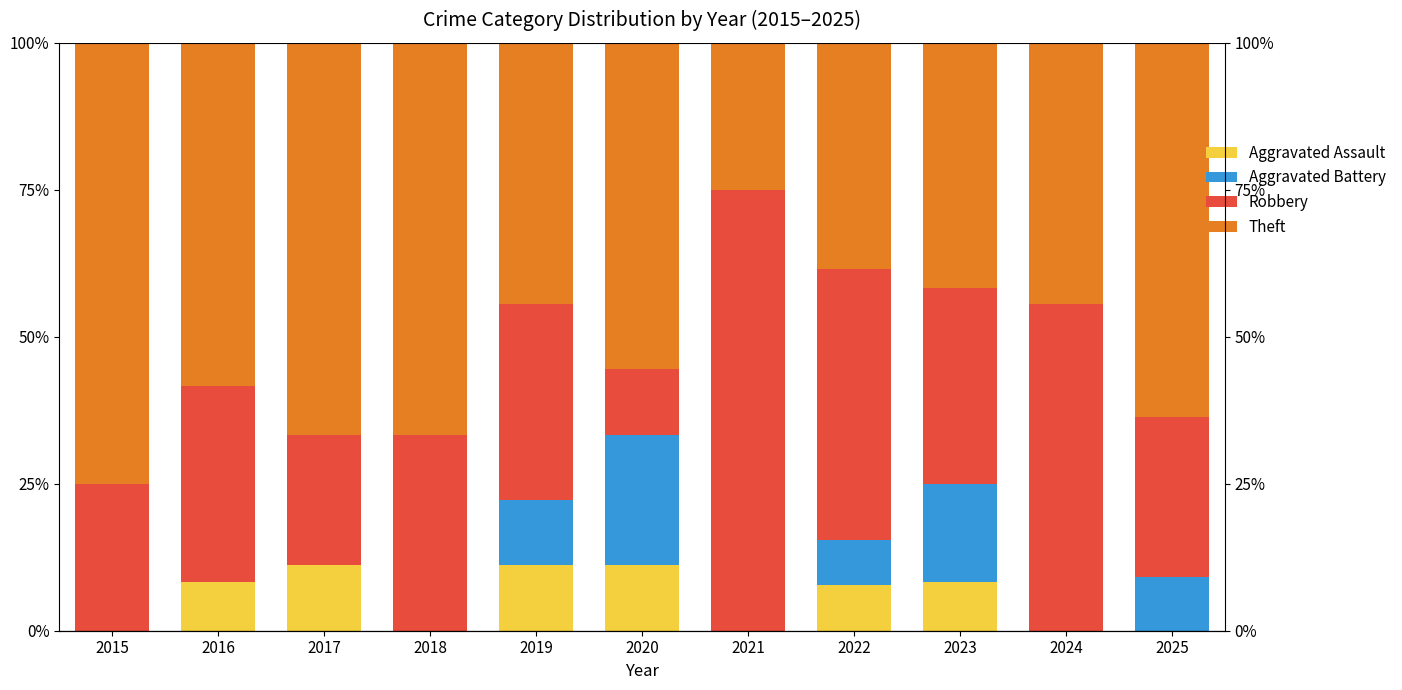

How many series are shown in this chart?

4